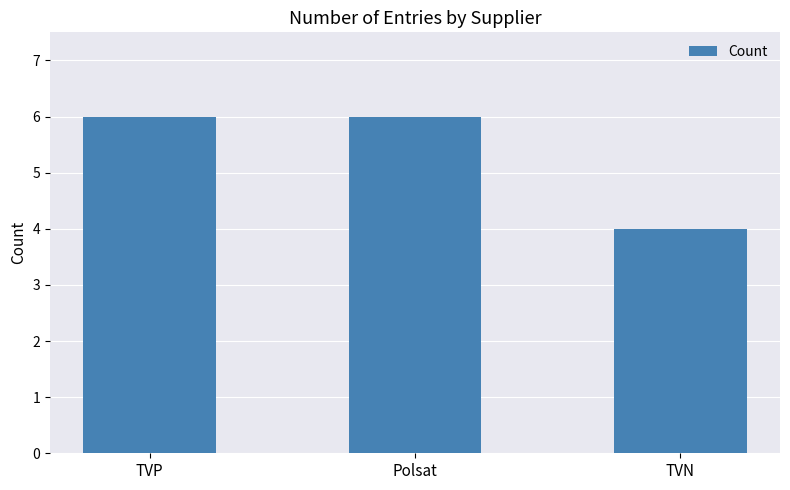

True or false: the data shows 6 at Polsat.

True